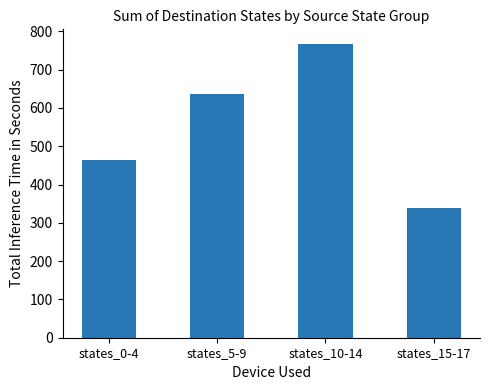

What is the average value?

552